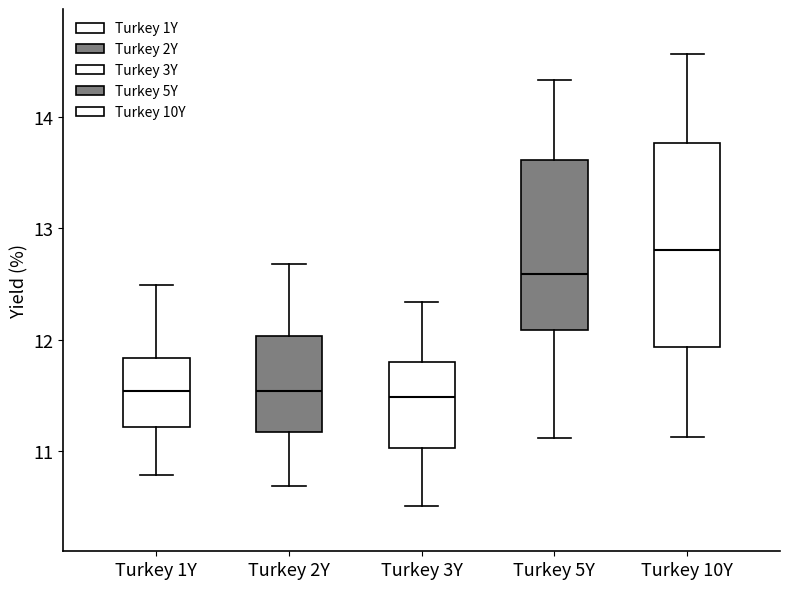

Comparing the boxes themselves (not the whiskers), which one is the tallest?

Turkey 10Y